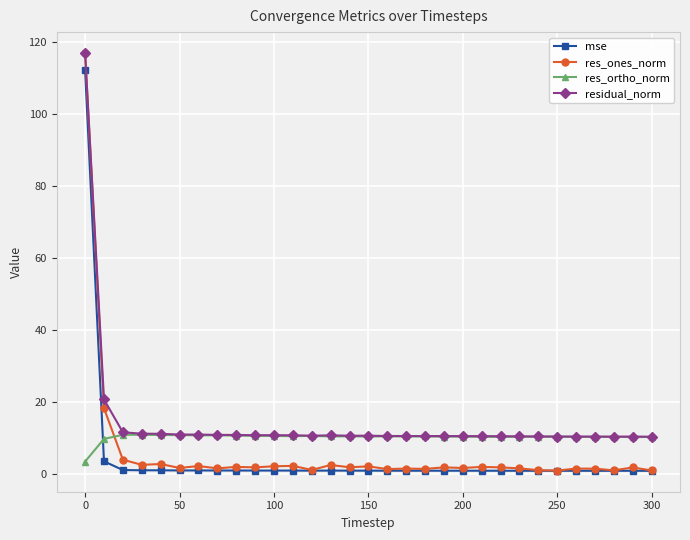

What is the highest value of the res_ones_norm series?

117.0